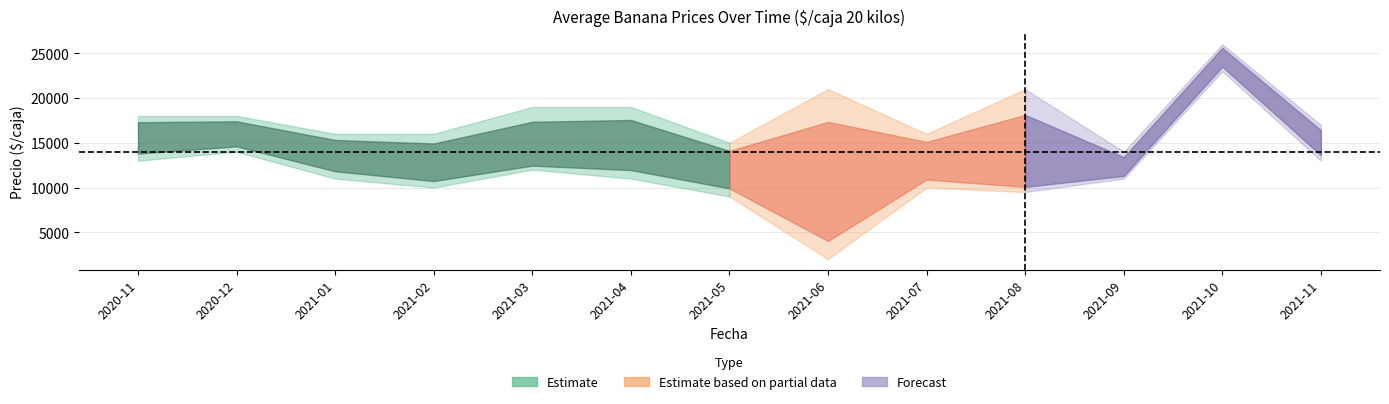

Which has a higher value, 2021-08 or 2021-09?

2021-09